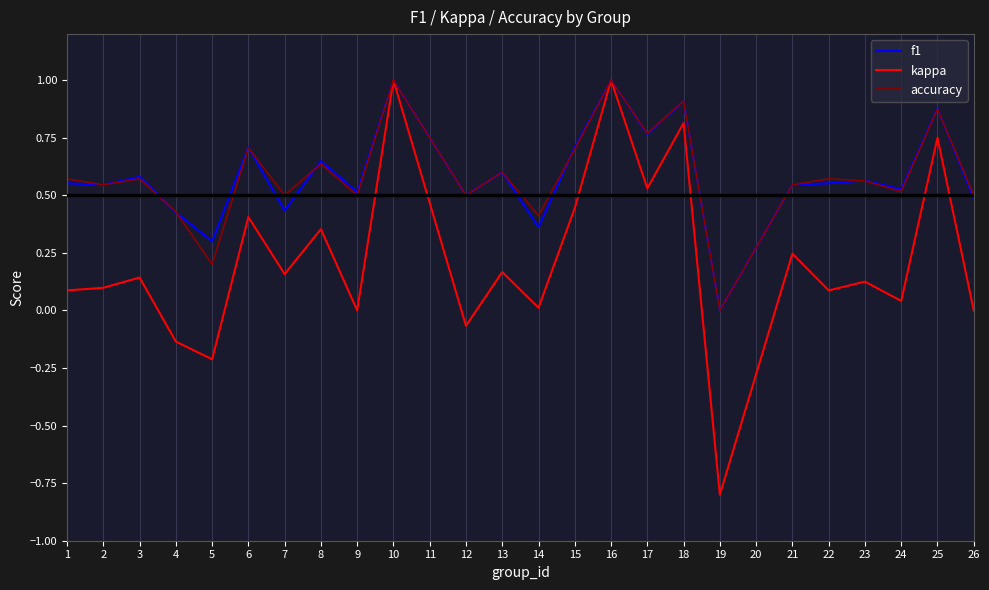

True or false: accuracy has a value of 0.4 at 14.

True